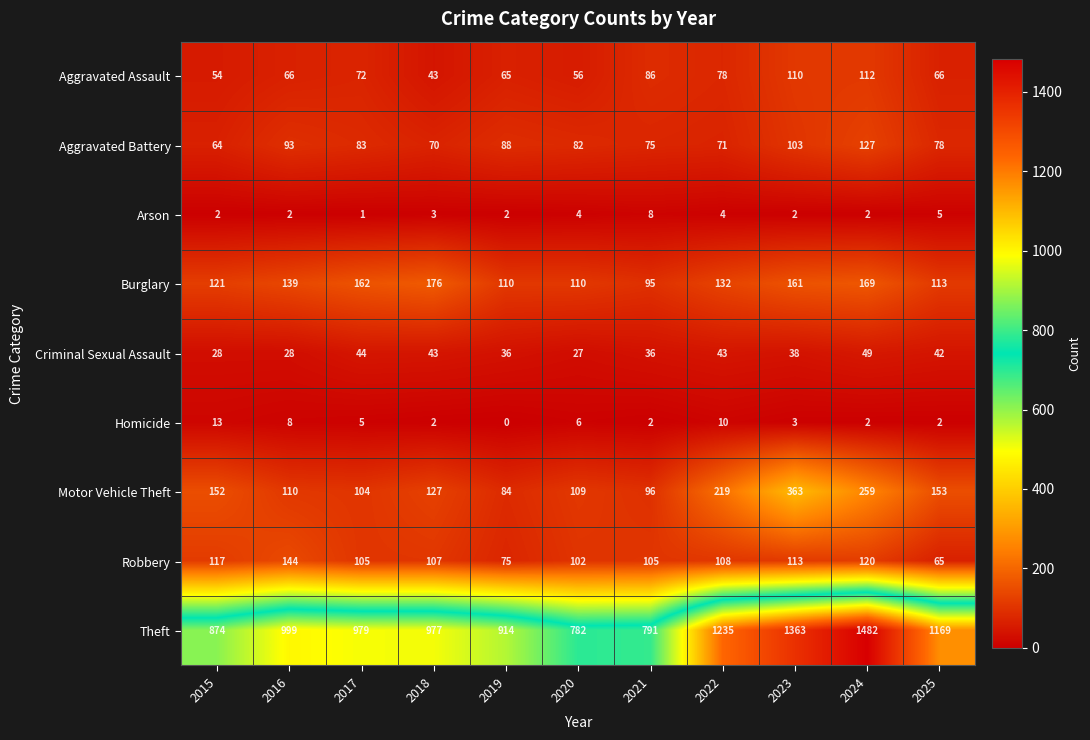

What is the difference between the Motor Vehicle Theft values at 2016 and 2017?

6